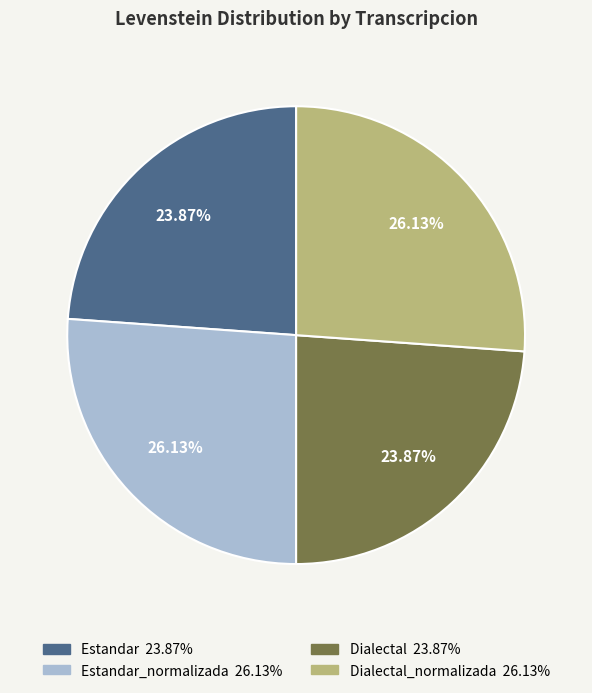

Does any single category account for the majority?

No